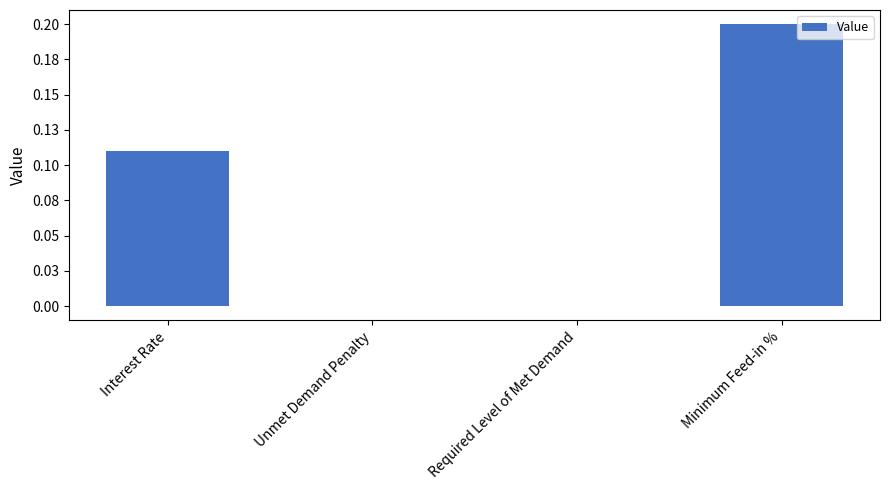

Reading left to right, list all the values displayed in this chart.

Interest Rate=0.1	Unmet Demand Penalty=0.0	Required Level of Met Demand=0.0	Minimum Feed-in %=0.2